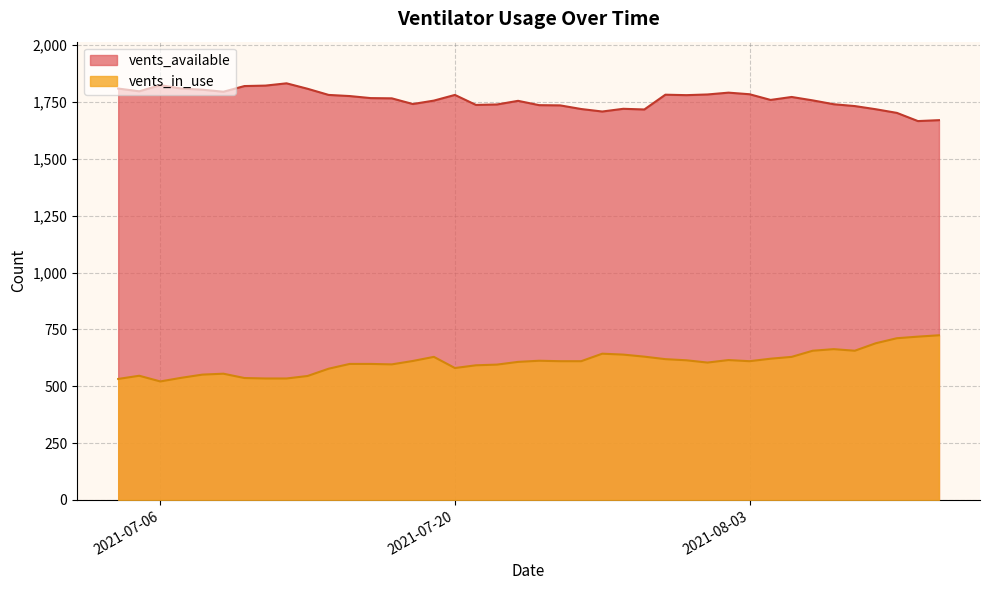

The vents_in_use series shows 1266 at 2021-08-12. True or false?

False